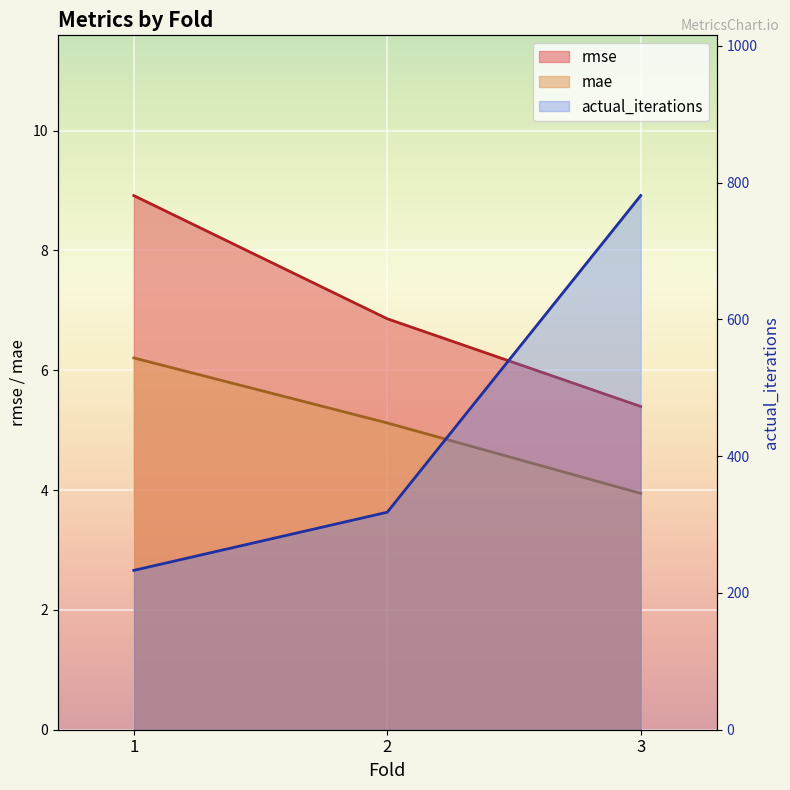

Between 1 and 3, which series saw the biggest shift?

actual_iterations